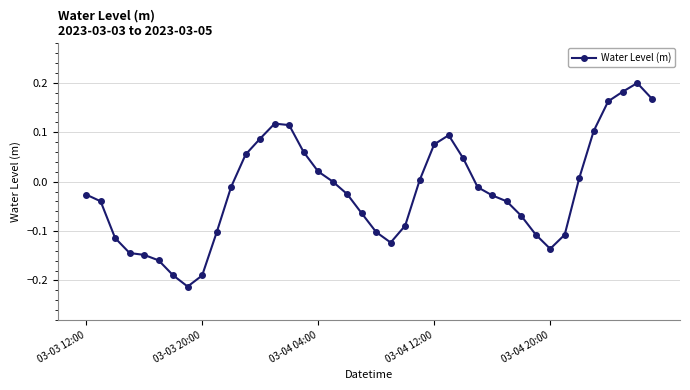

True or false: there are more than 2 points higher than both neighbors.

True